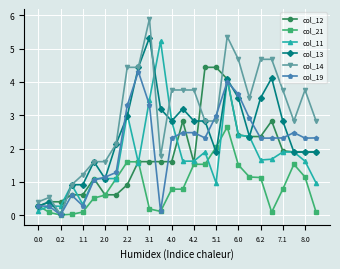

How many lines are shown in the chart?

6